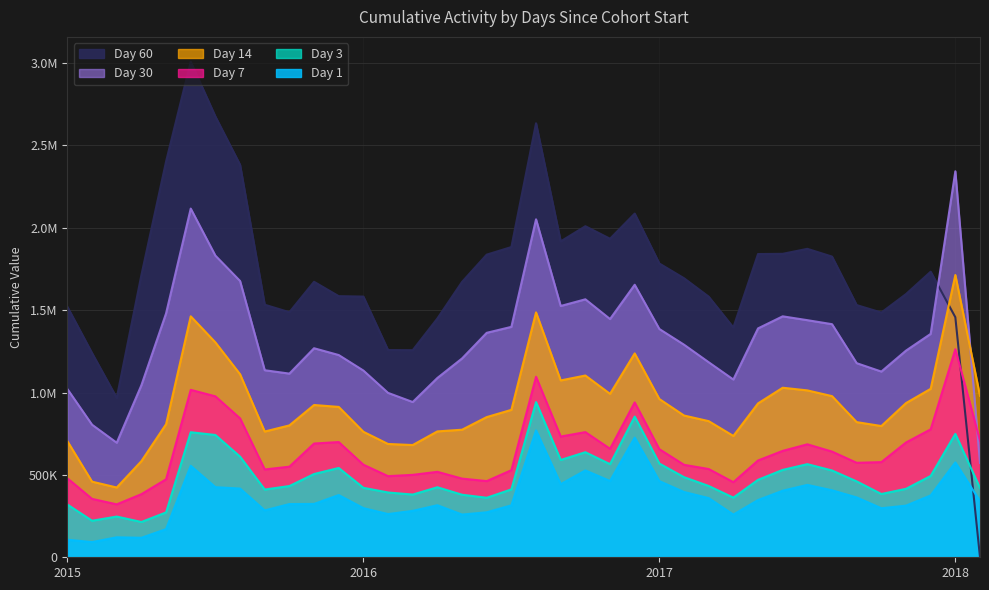

List the labels in order of 30 value, largest first.

2018-01, 2015-06, 2016-08, 2015-07, 2015-08, 2016-12, 2016-10, 2016-09, 2015-05, 2017-06, 2016-11, 2017-07, 2017-08, 2016-07, 2017-05, 2017-01, 2016-06, 2017-12, 2017-02, 2015-11, 2017-11, 2015-12, 2016-05, 2017-03, 2017-09, 2015-09, 2016-01, 2017-10, 2015-10, 2016-04, 2017-04, 2015-04, 2015-01, 2016-02, 2016-03, 2015-02, 2015-03, 2018-02